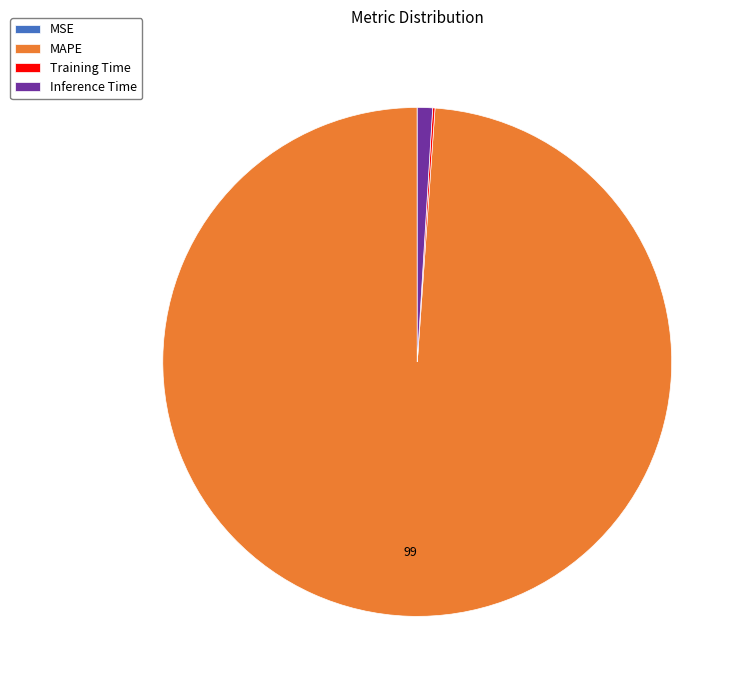

Does any single category account for the majority?

Yes